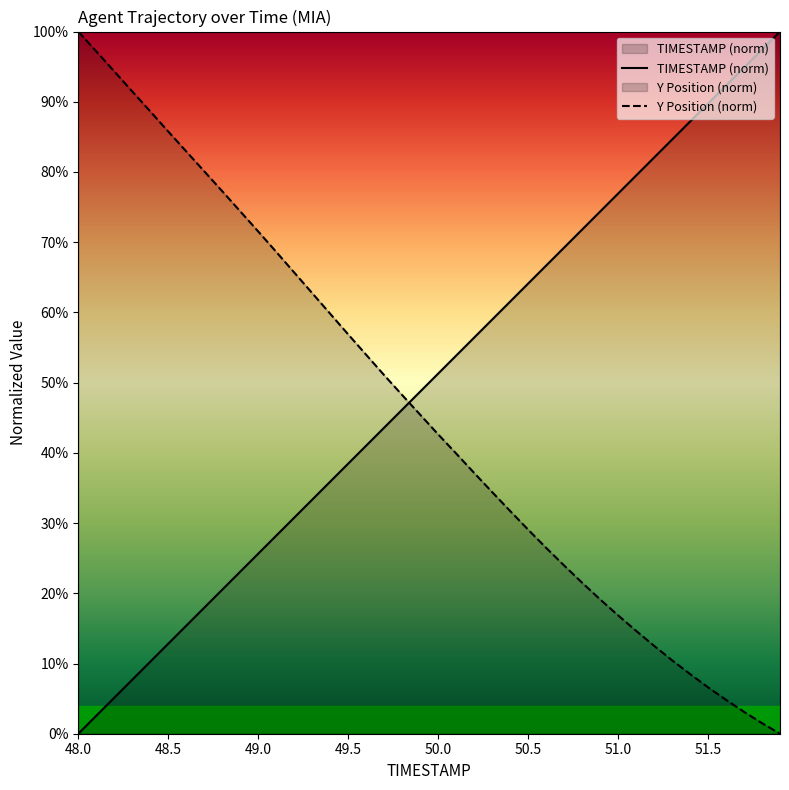

Which series has the widest spread of values?

TIMESTAMP (norm)